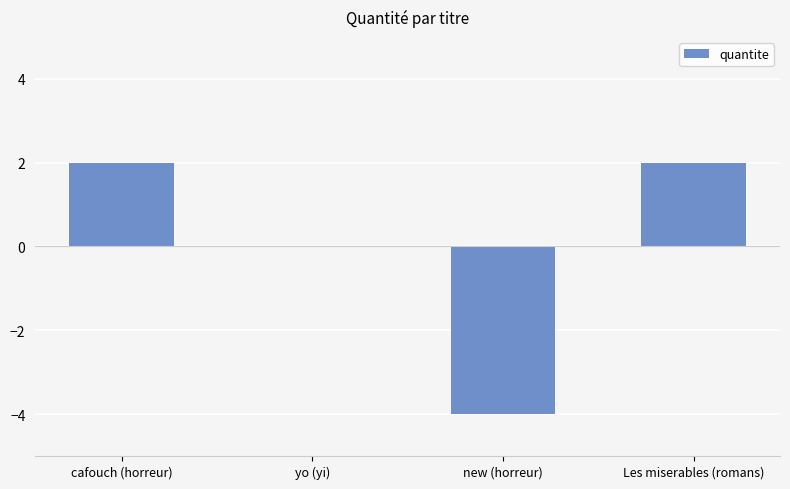

Which has a higher value, new (horreur) or yo (yi)?

yo (yi)